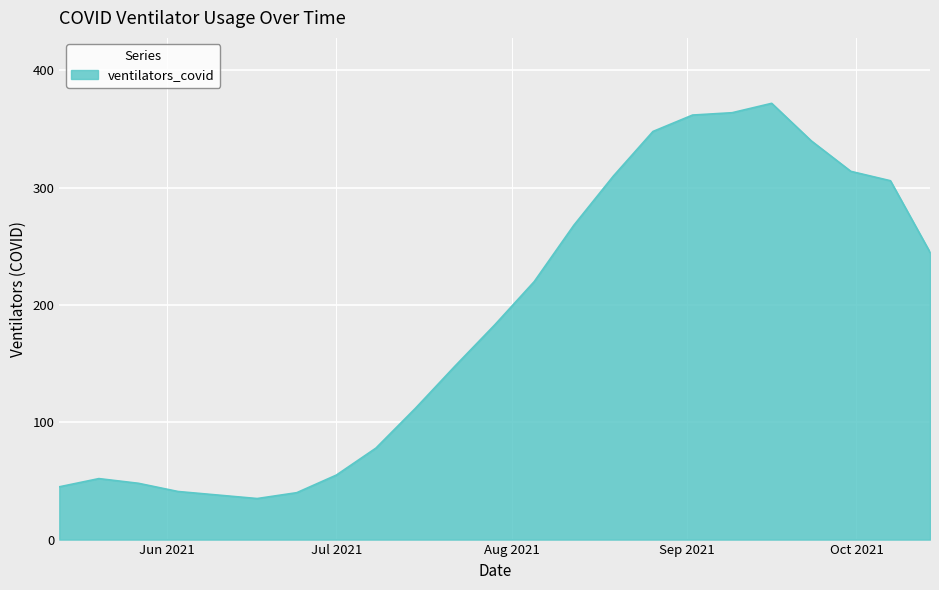

What is the maximum value shown in the chart?

372